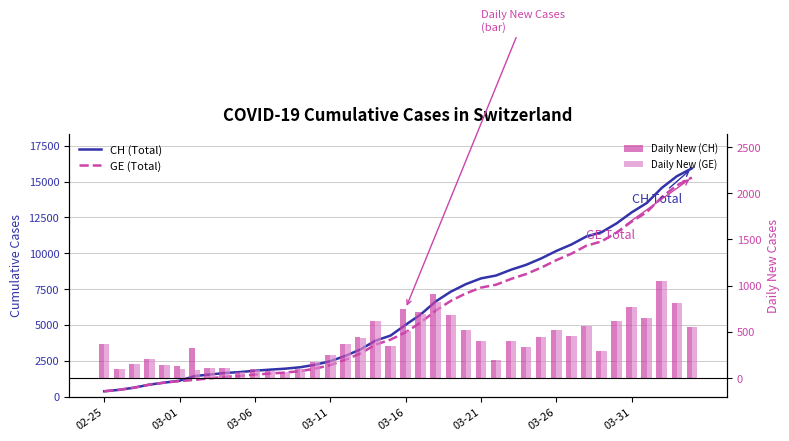

Which series has the largest range (max minus min)?

CH (Total)